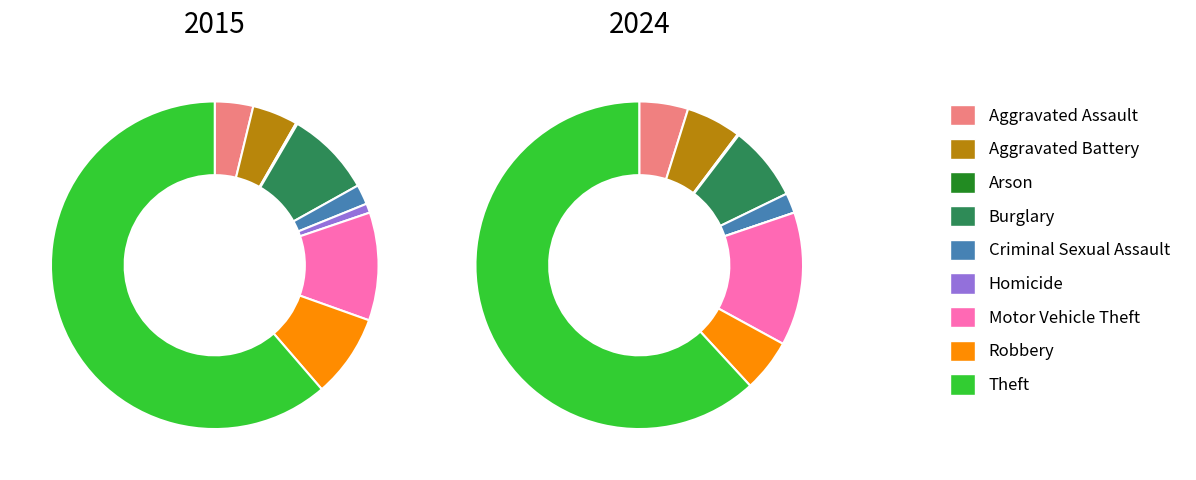

Count the number of slices in the pie.

9